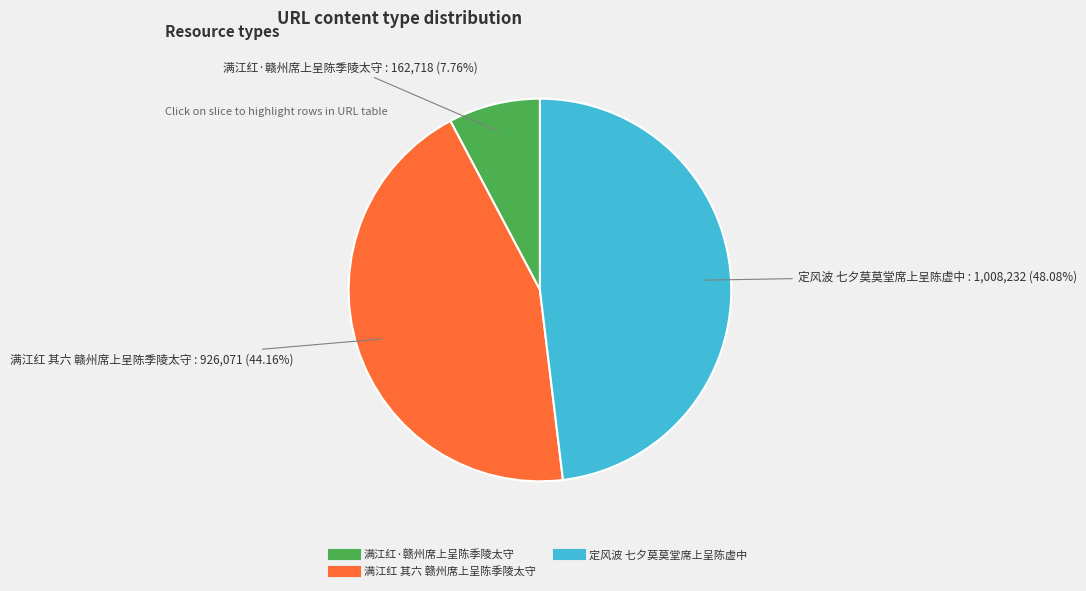

To the nearest percent, what is the average slice percentage?

33%